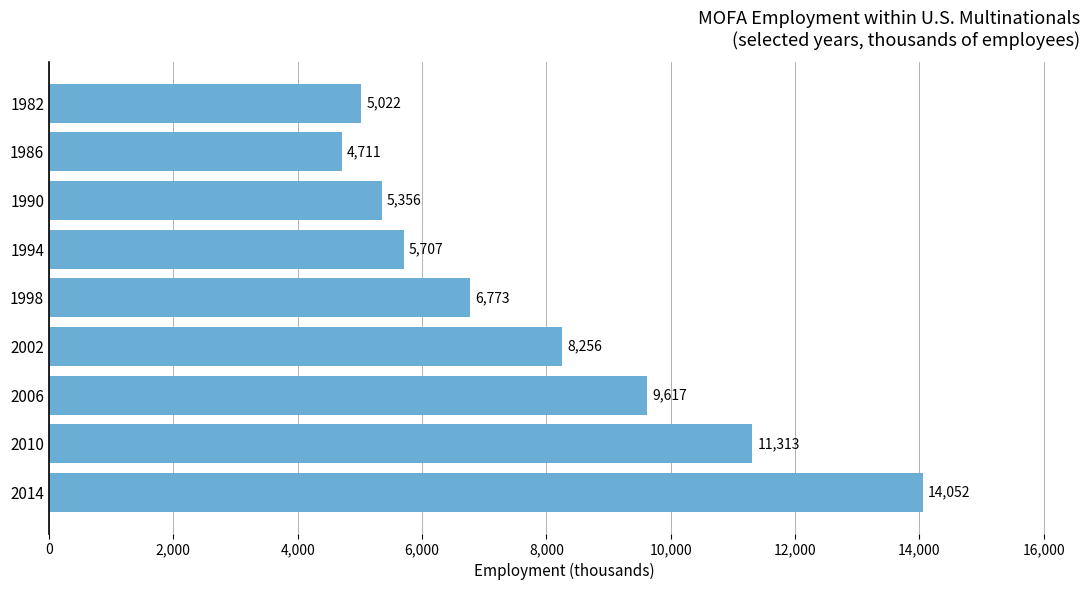

True or false: the data shows 23192 at 2014.

False